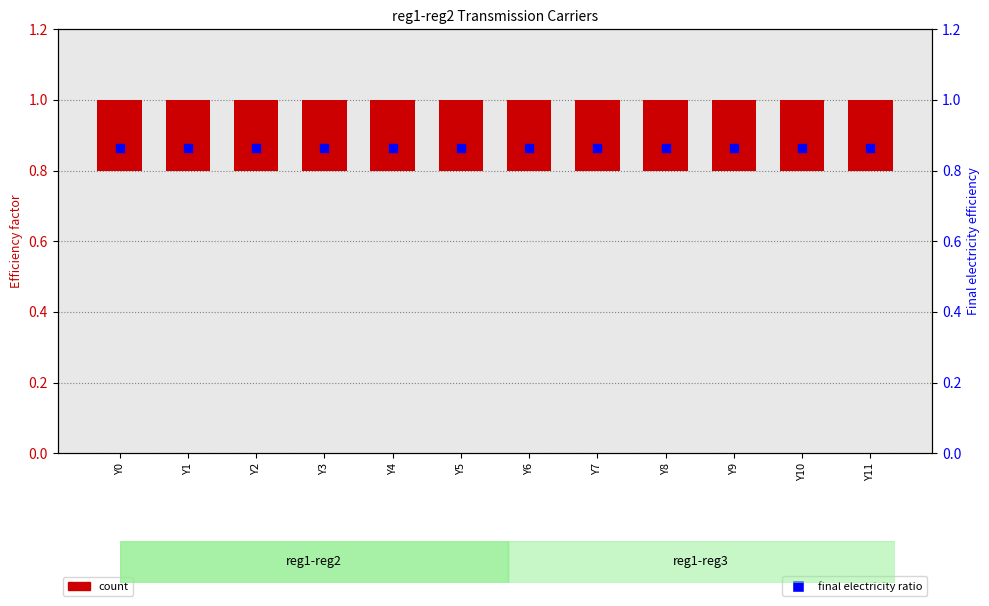

At how many categories does at least one series exceed 0?

12